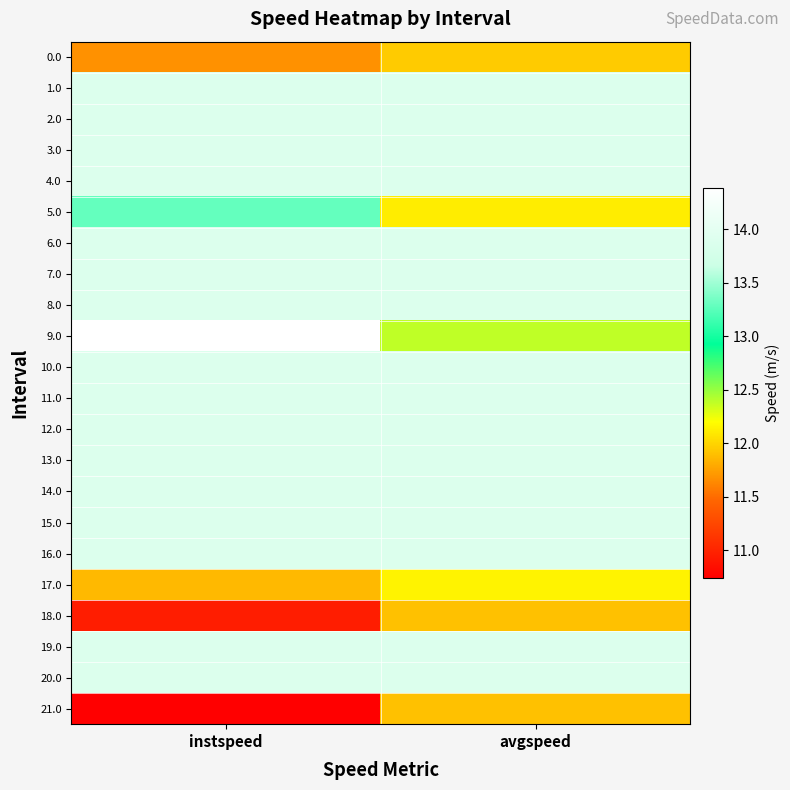

Which label corresponds to the largest value in the chart?

instspeed